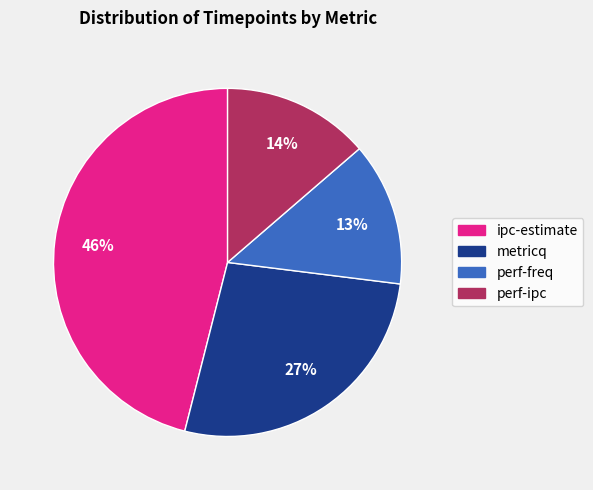

What is the largest slice in the pie chart?

ipc-estimate